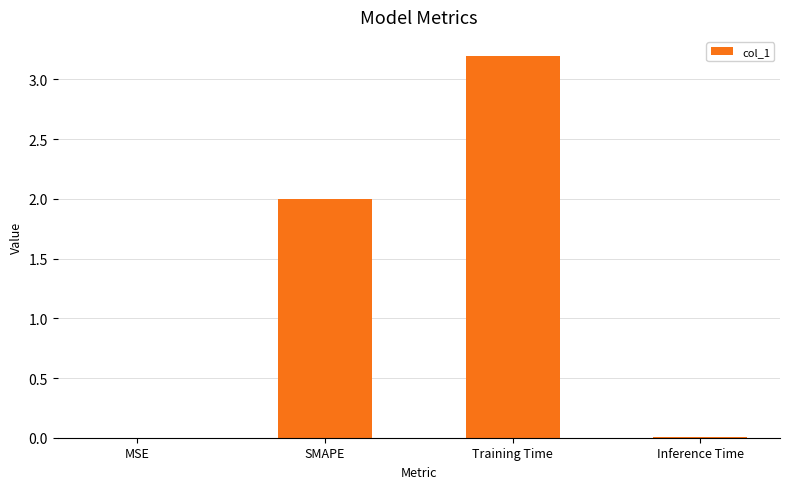

Does the chart contain stacked bars?

No